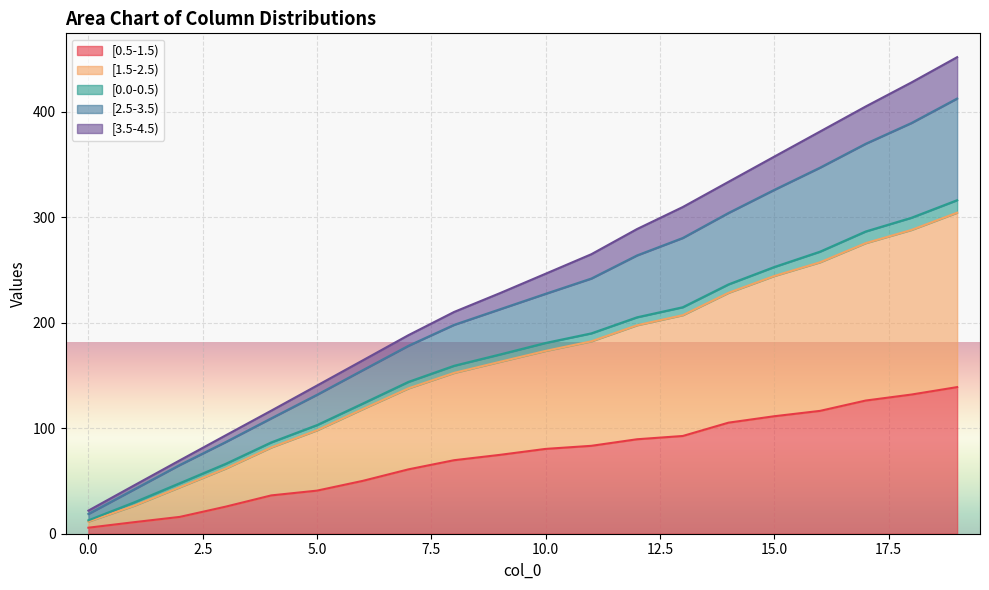

At which label does [1.5-2.5) reach its peak?

19